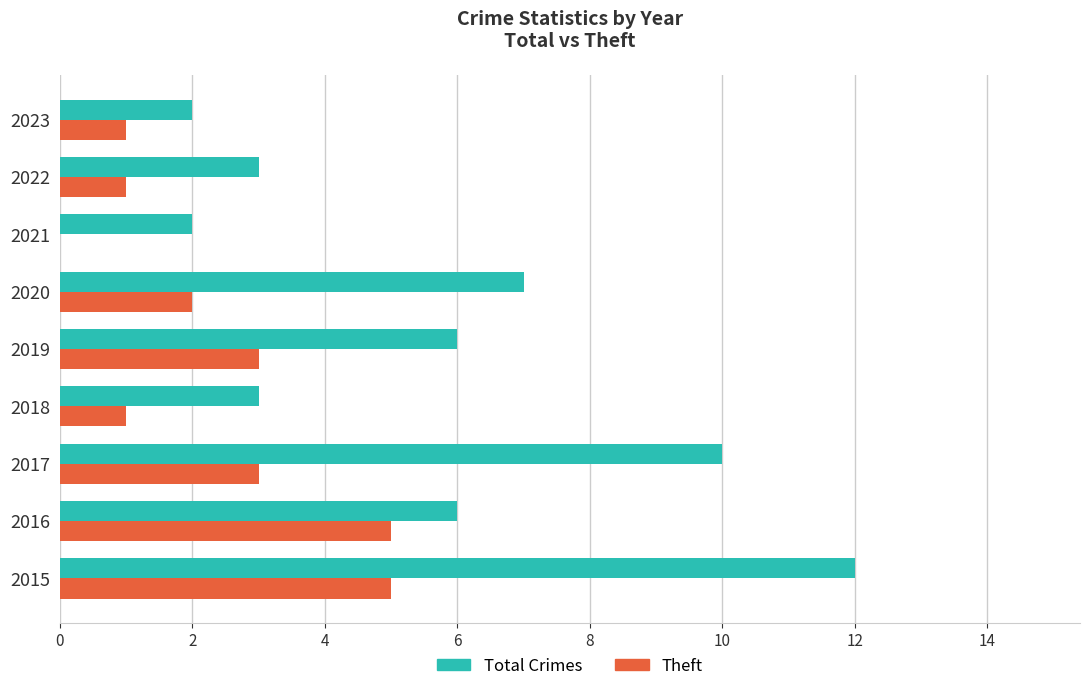

Which series has the largest total across all categories?

Total Crimes